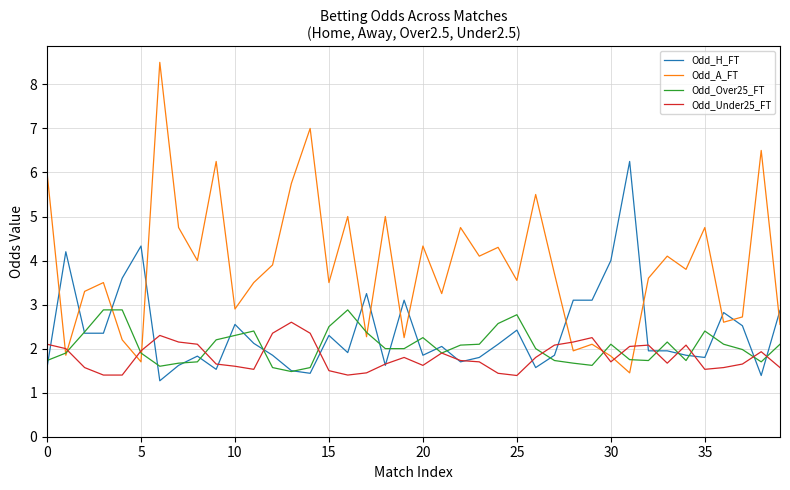

Which series has the largest total across all categories?

Odd_A_FT